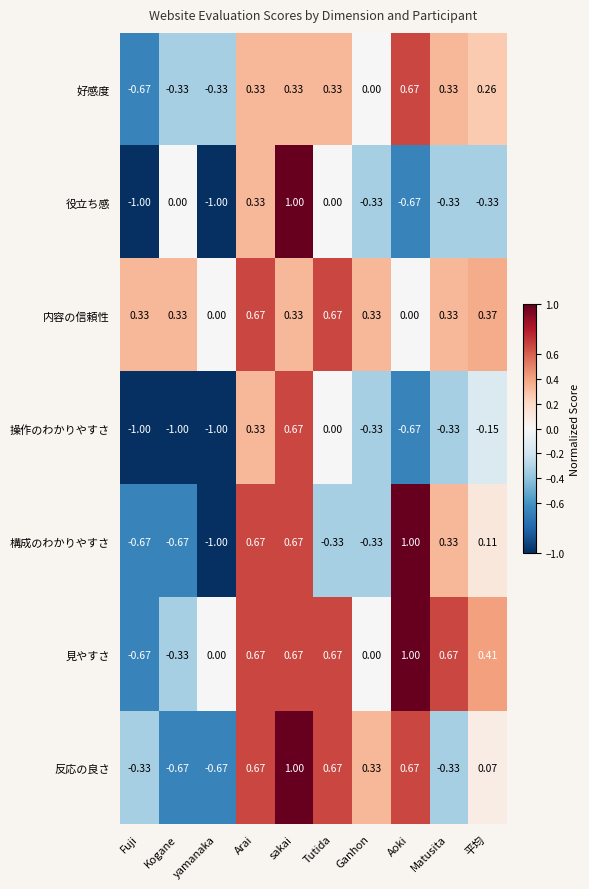

Between Kogane and 平均, which series saw the biggest shift?

操作のわかりやすさ